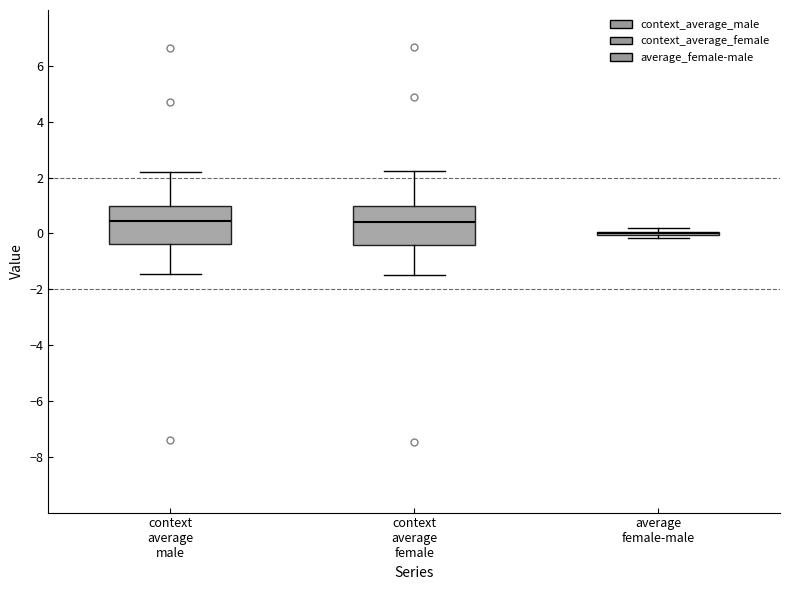

Reading left to right, read every box against the y-axis: the position of its median line, the range the box covers, and the ends of its whiskers. The values are not printed on the chart, so give them approximately, as read against the axis.

context average male: median 0.4, box -0.4 to 1.0, whiskers -1.4 to 2.2
context average female: median 0.4, box -0.4 to 1.0, whiskers -1.6 to 2.2
average female-male: box collapsed to a line at 0.0, whiskers -0.2 to 0.2